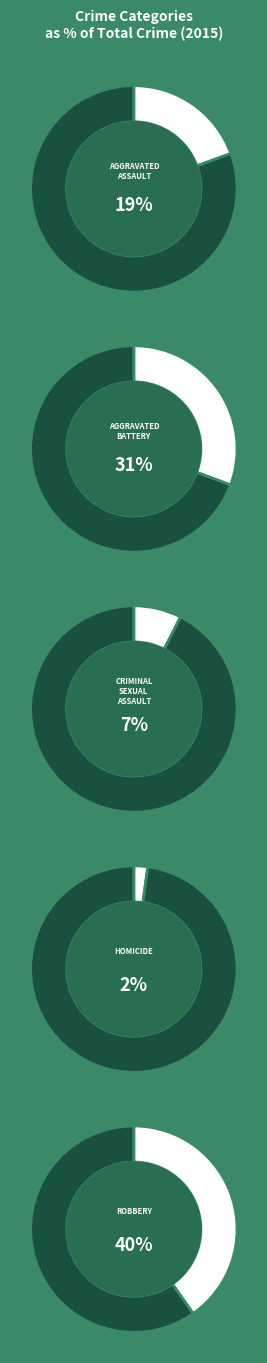

Do 2015 and 2018 together represent more than half of the pie?

No